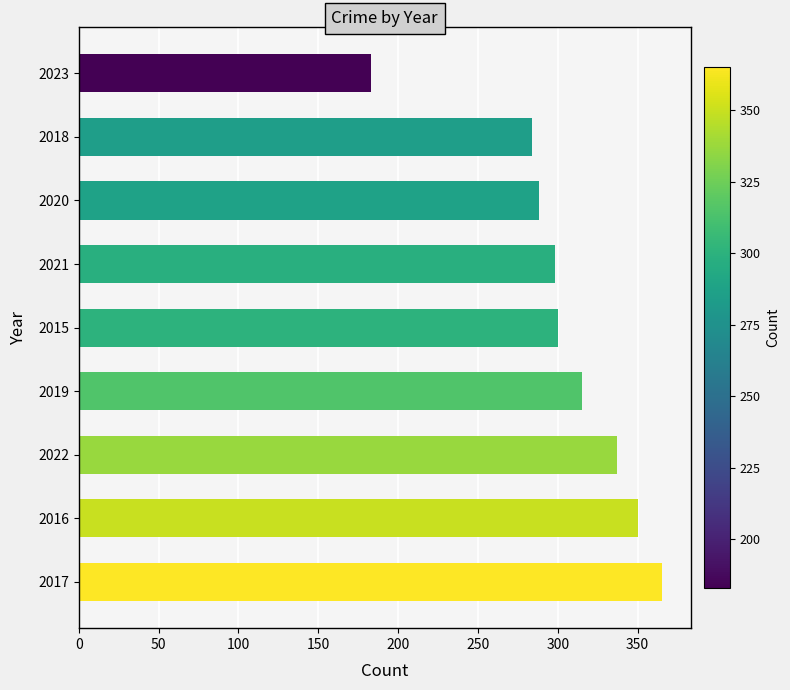

Reading top to bottom, transcribe all the data shown in this chart.

2023=183	2018=284	2020=288	2021=298	2015=300	2019=315	2022=337	2016=350	2017=365